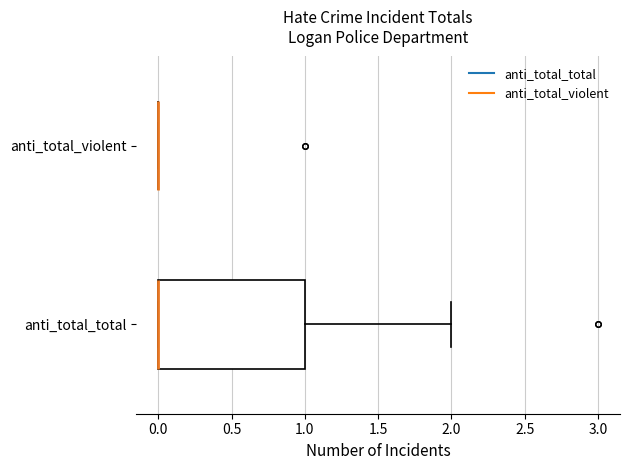

Reading bottom to top, transcribe this box plot: for each box, give where its median line is, the range the box spans, and where its two whiskers end, as read against the x-axis. The values are not printed on the chart, so give them approximately, as read against the axis.

anti_total_total: median 0 (drawn on the box's left edge), box 0 to 1, whiskers 0 to 2
anti_total_violent: box collapsed to a line at 0, whiskers 0 to 0